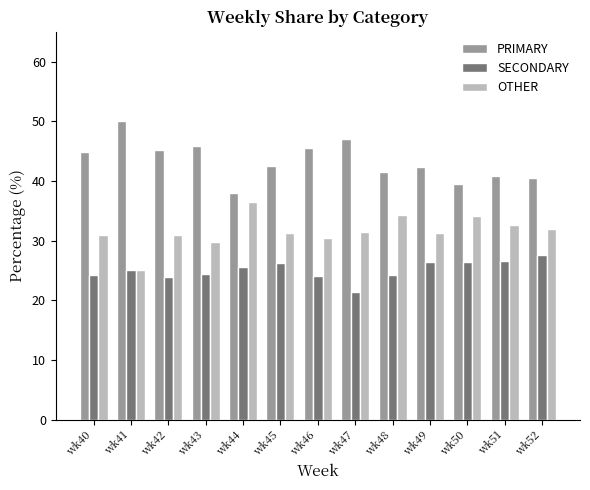

What are all the series names shown in the legend?

PRIMARY, SECONDARY, OTHER